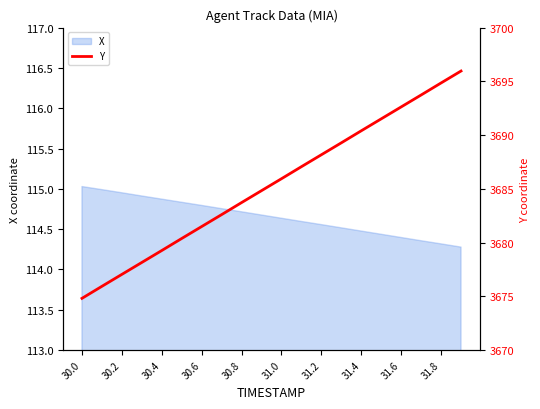

Is it true that X equals 114.3 at 31.8?

True